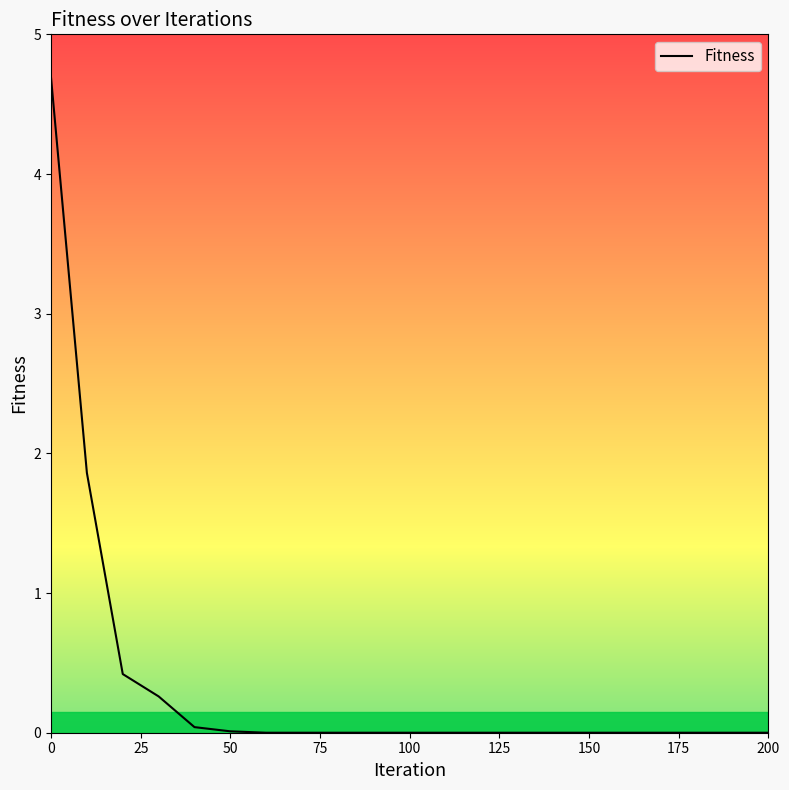

How many lines are shown in the chart?

1